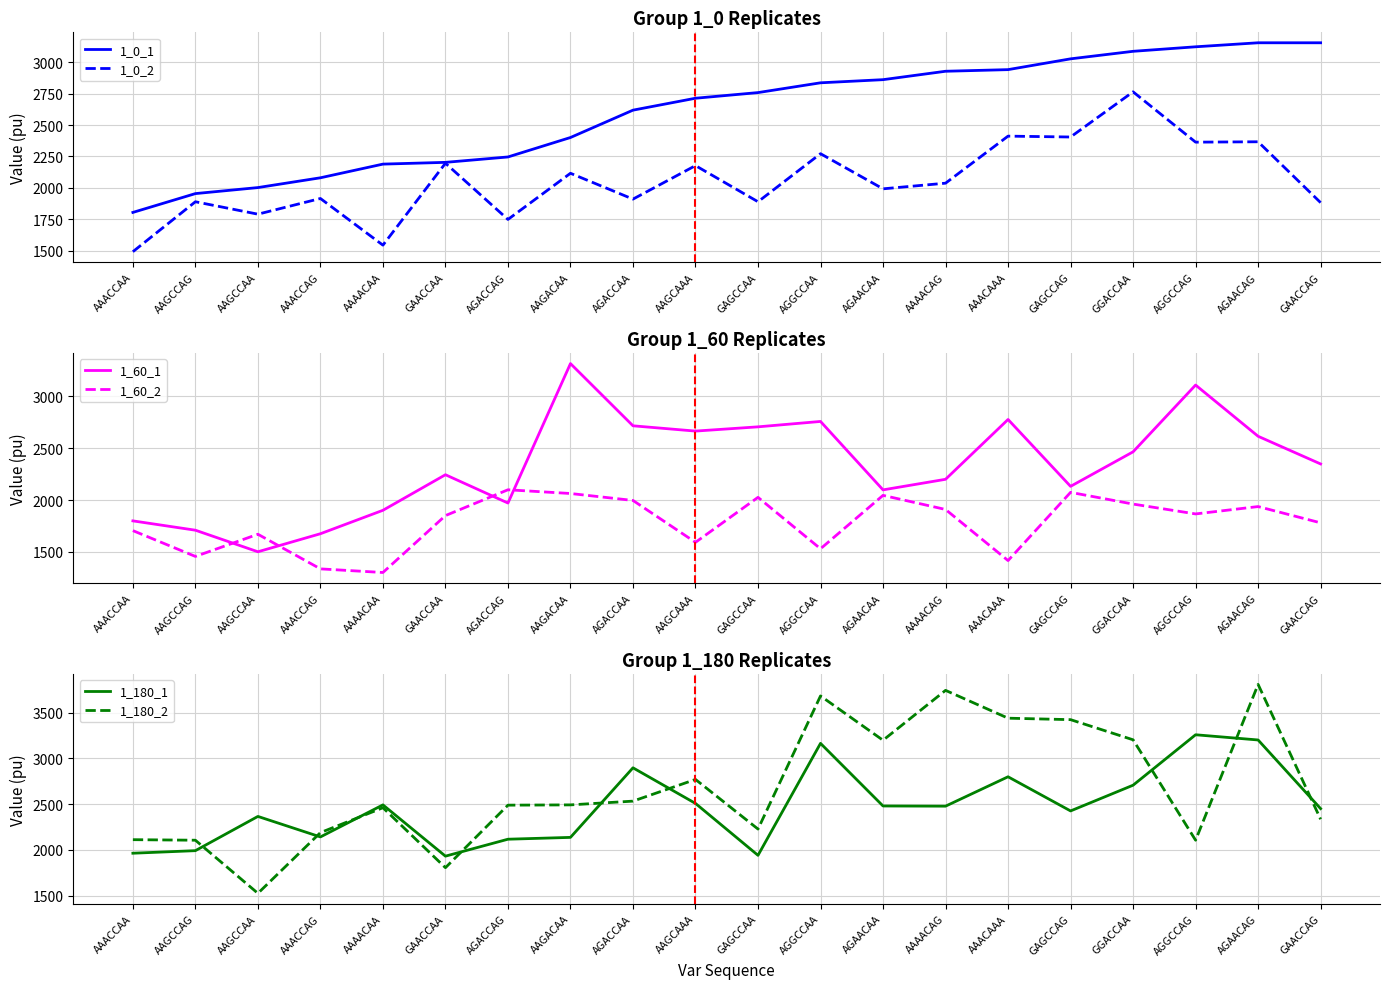

What are all the series names shown in the legend?

1_0_1, 1_0_2, 1_60_1, 1_60_2, 1_180_1, 1_180_2